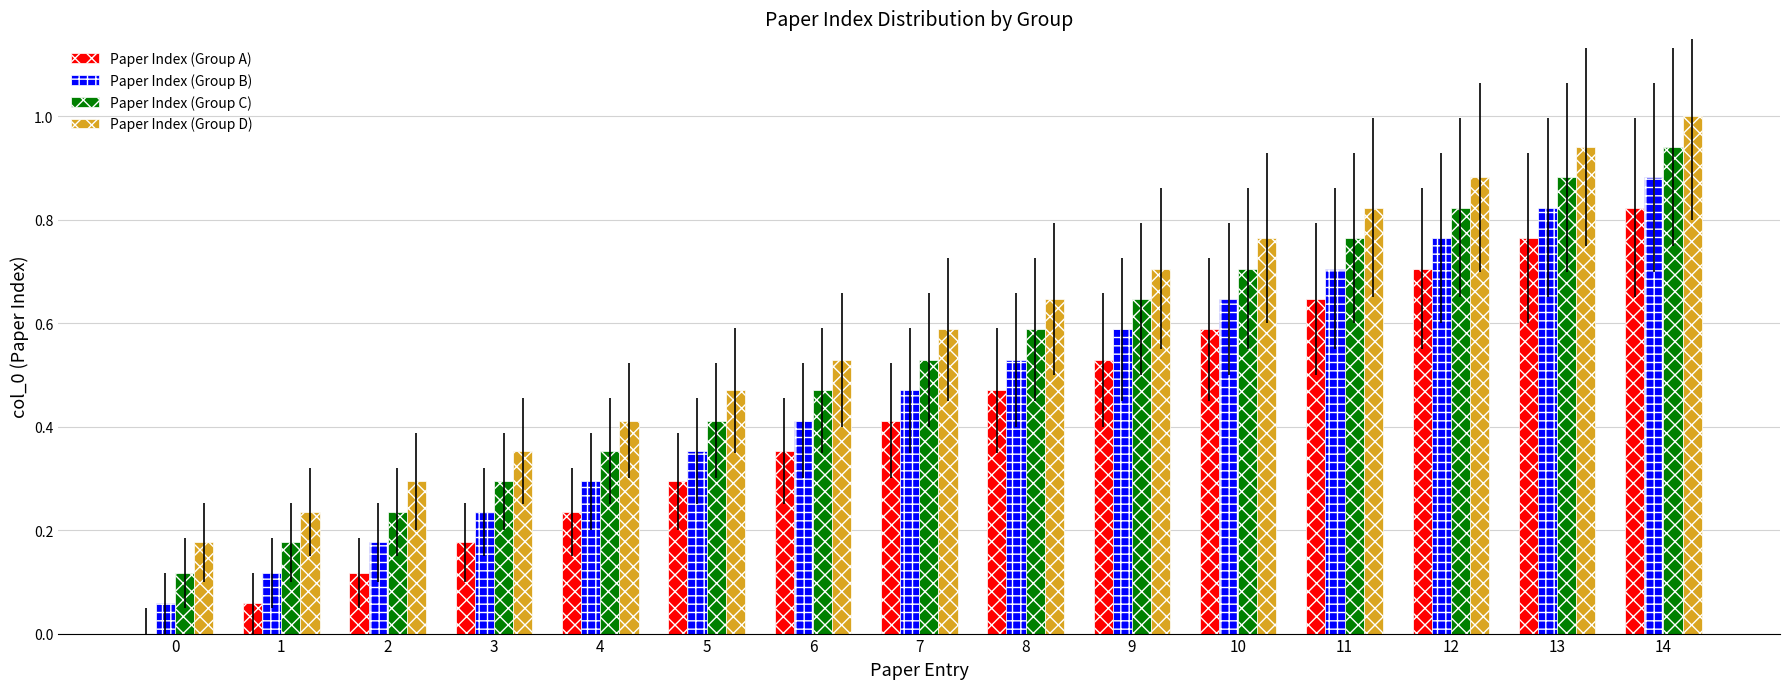

How many positive values does the Paper Index (Group A) series have?

14